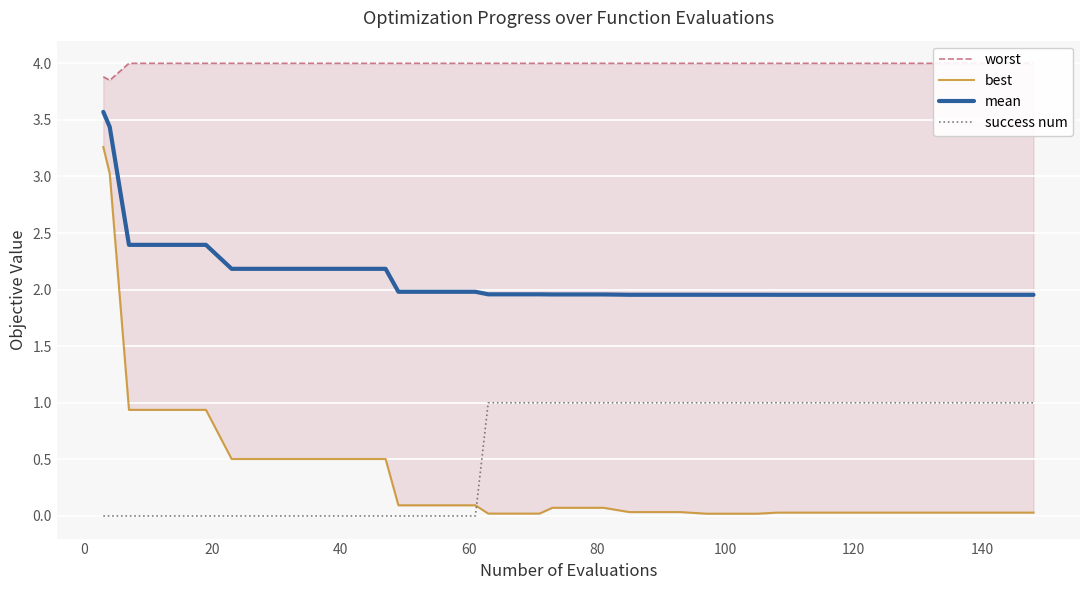

True or false: success num has more than 1 interior local peaks.

False